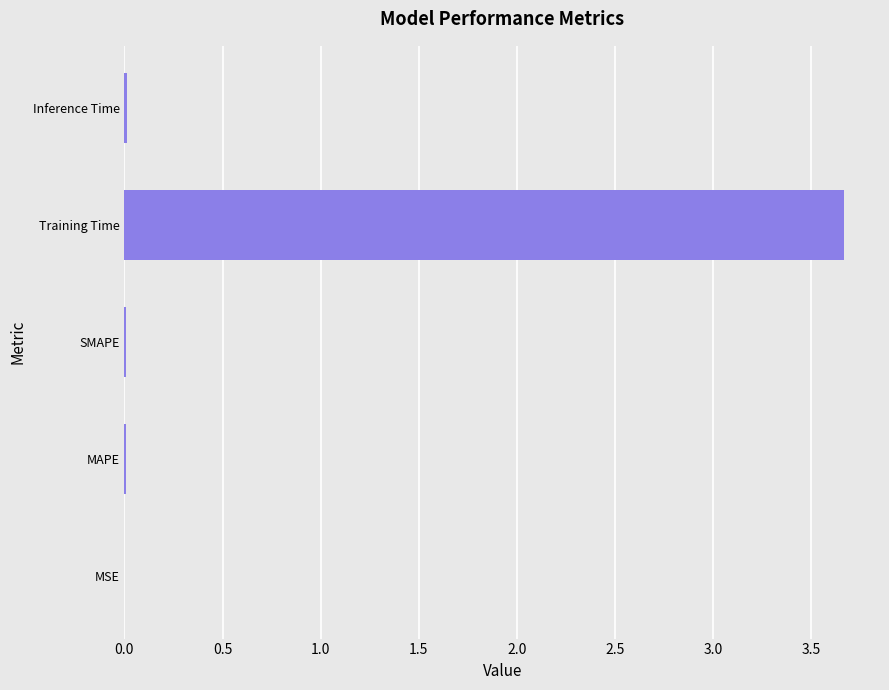

The chart shows a value of 0.0 at MAPE. True or false?

True